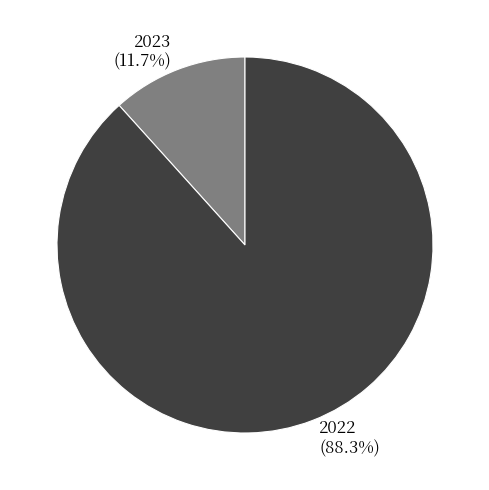

What is the total percentage of 2022 and 2023?

100.0%